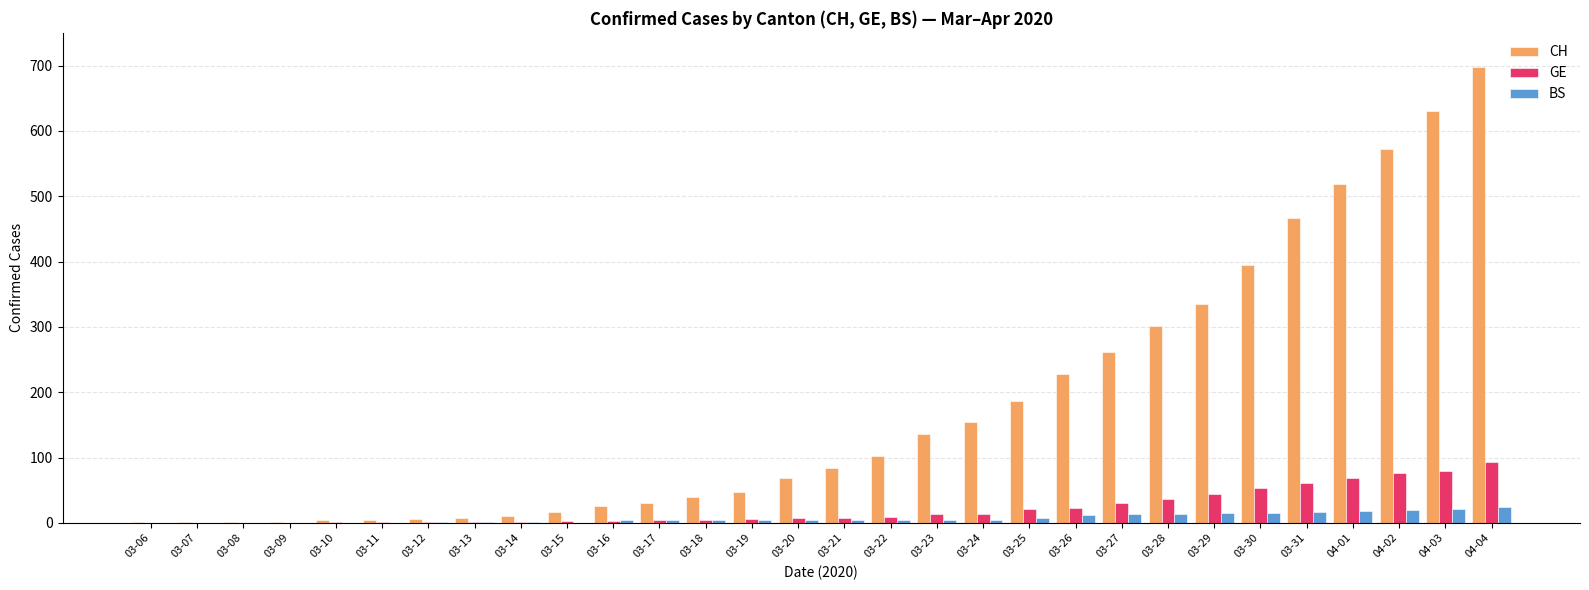

The value of CH at 04-02 is 572. True or false?

True